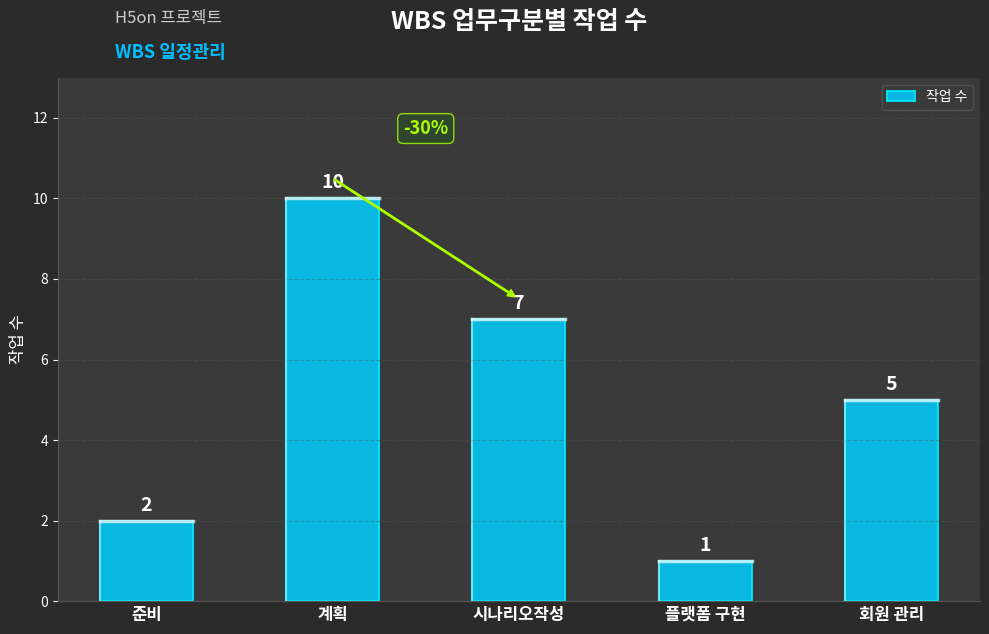

Count the values in the range 2 to 7.

3